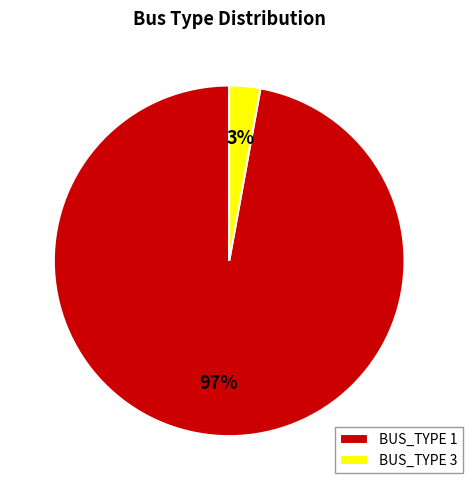

What is the smallest slice in the pie chart?

BUS_TYPE 3